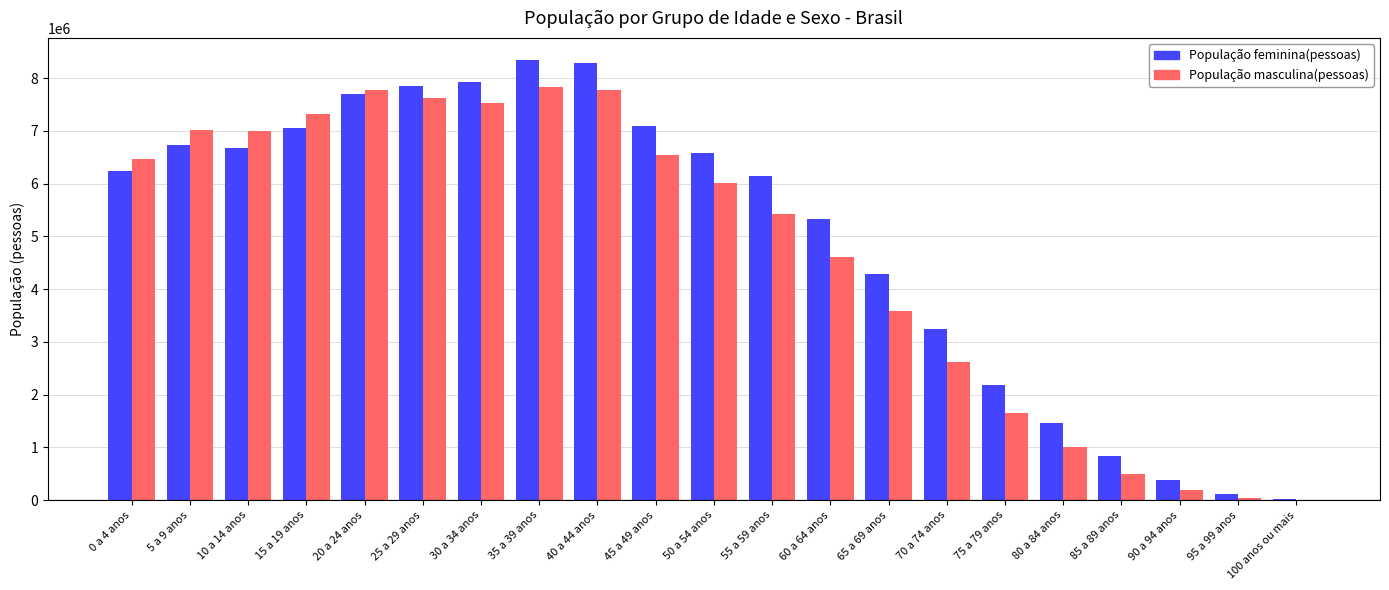

Is the value of População feminina(pessoas) at 50 a 54 anos greater than the value of População masculina(pessoas) at 10 a 14 anos?

No